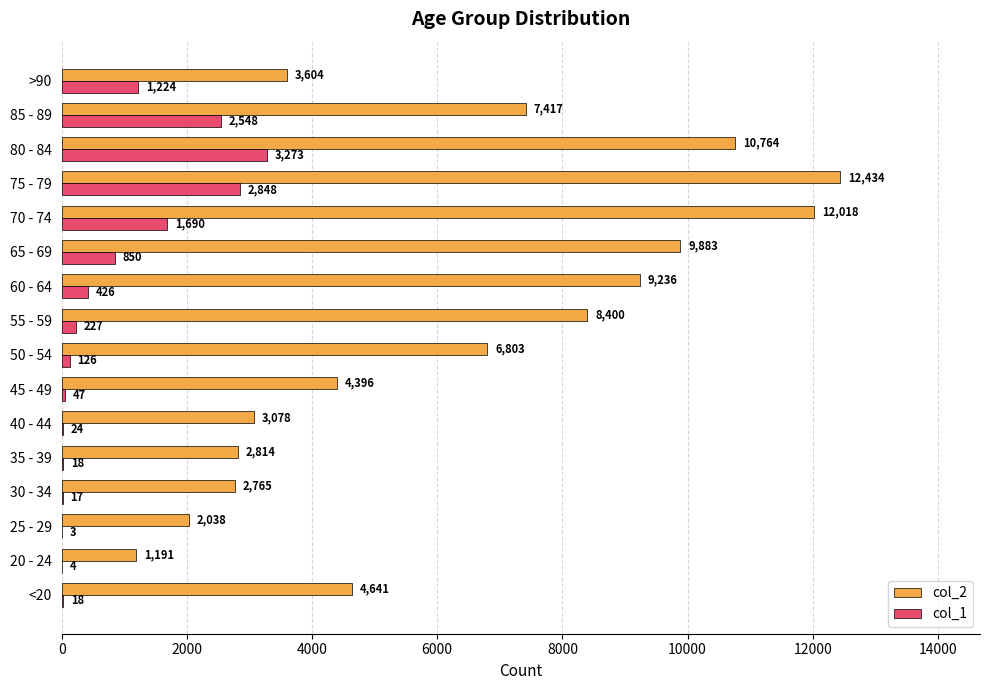

The col_2 series shows 6860 at 75 - 79. True or false?

False